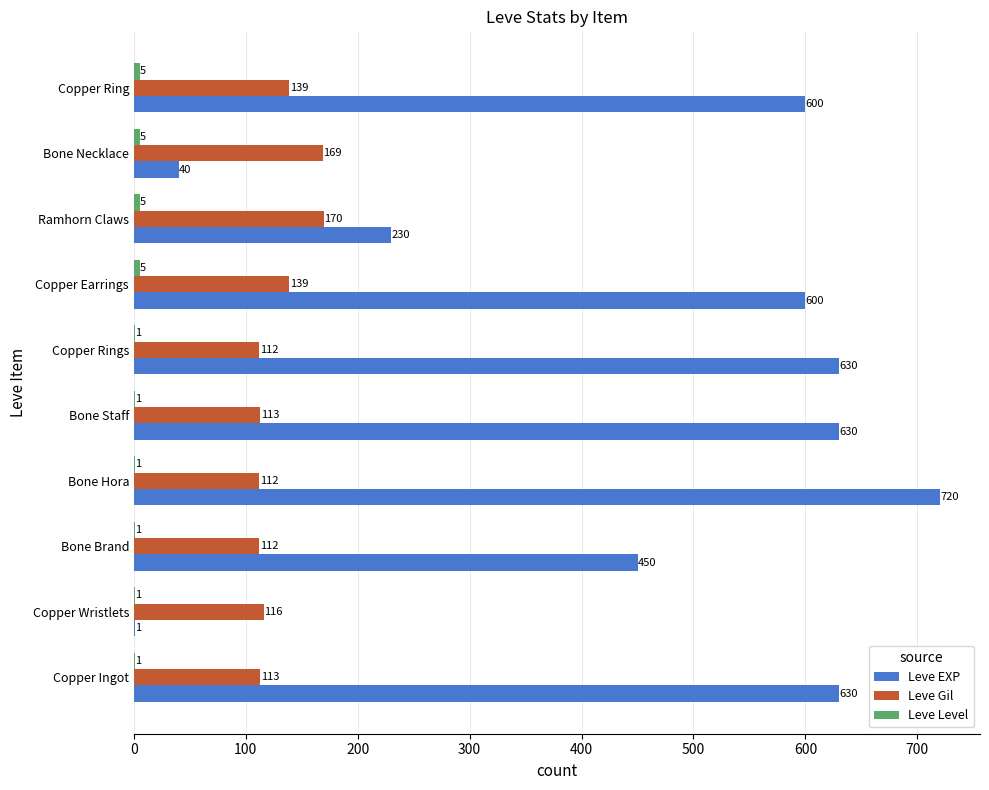

True or false: Leve Gil has a value of 139 at Copper Earrings.

True